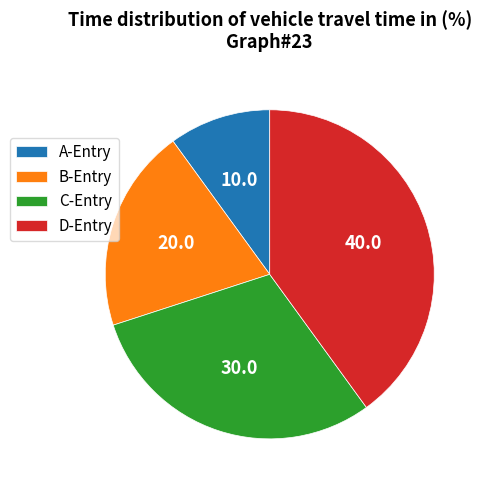

Do C-Entry and A-Entry together represent more than half of the pie?

No